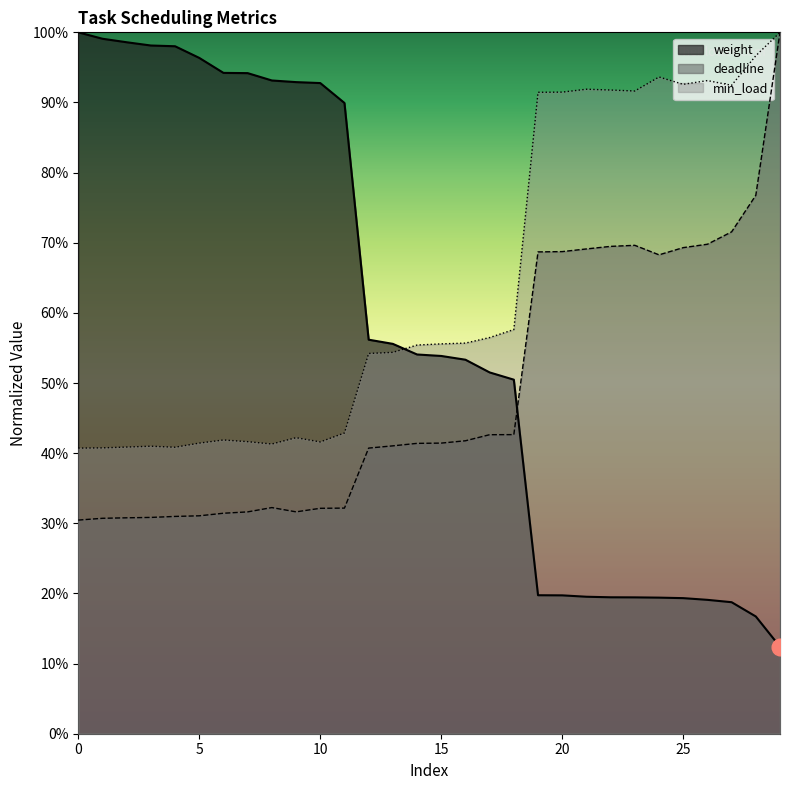

True or false: min_load and deadline cross at least once.

False